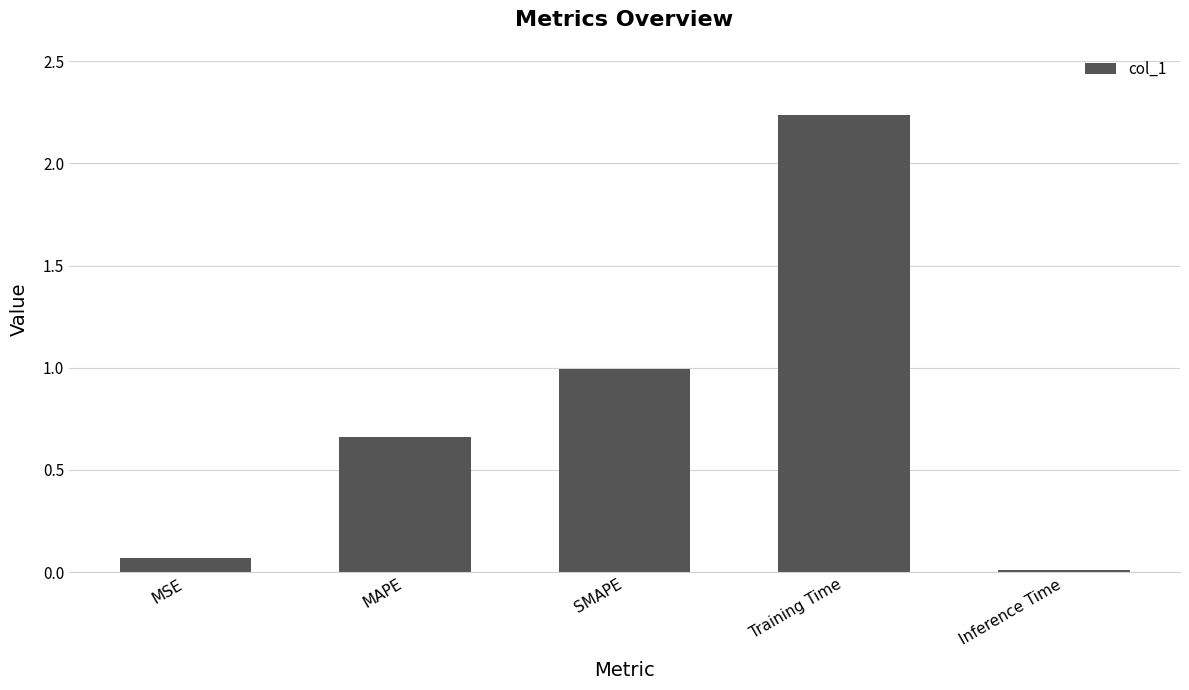

Between SMAPE and Training Time, which is larger?

Training Time